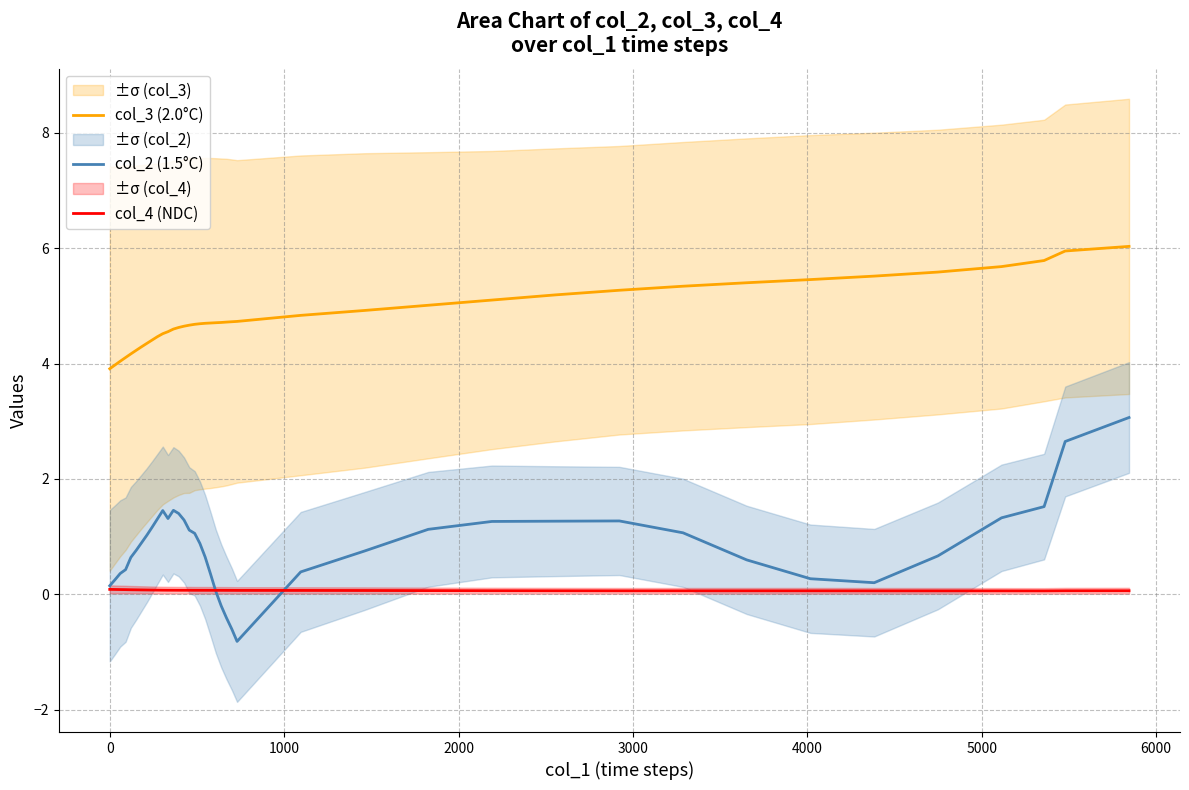

True or false: col_4 (NDC) and col_3 (2.0°C) intersect in this chart.

False